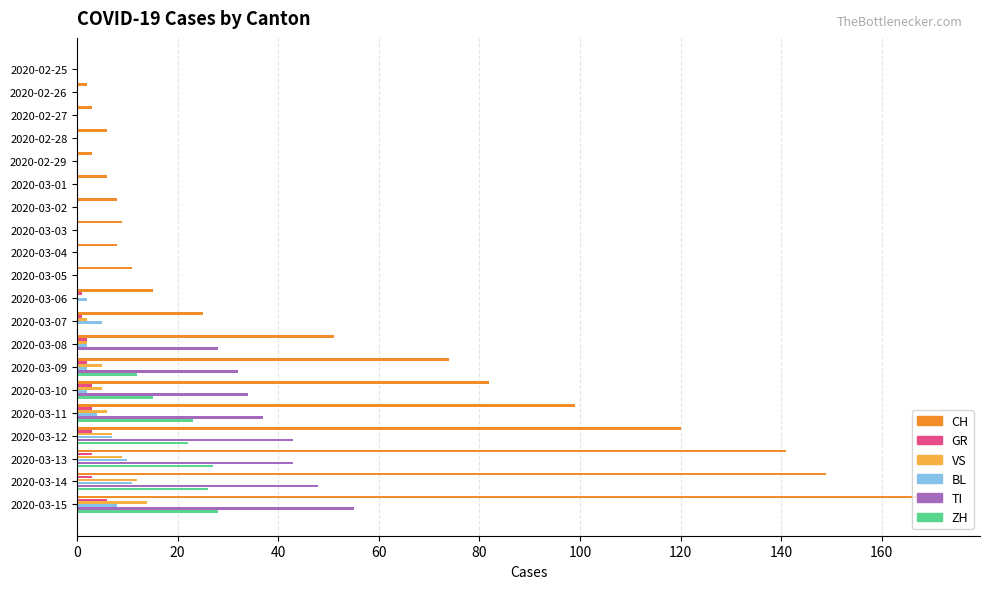

Which category has the highest value in the VS series?

2020-03-15